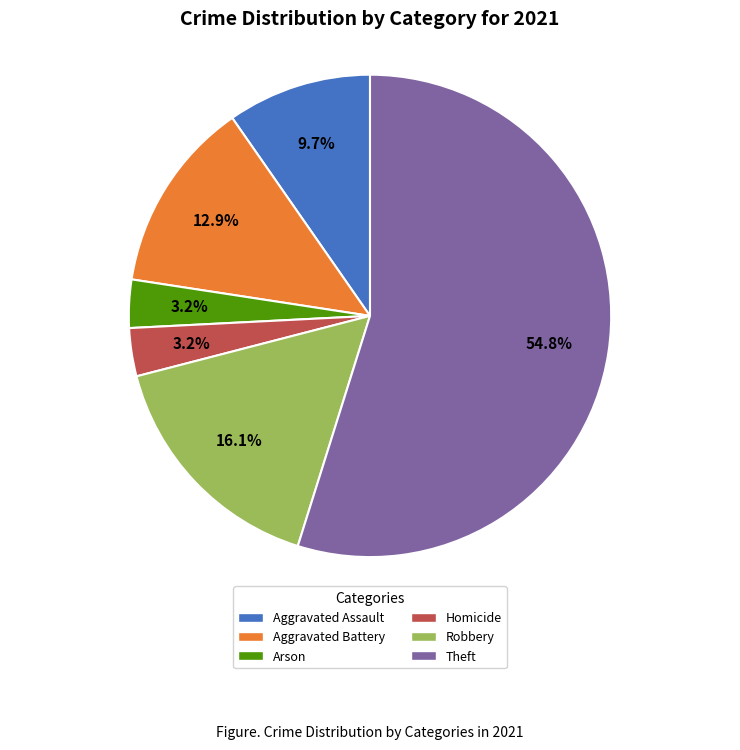

Between Theft and Arson, which is larger?

Theft